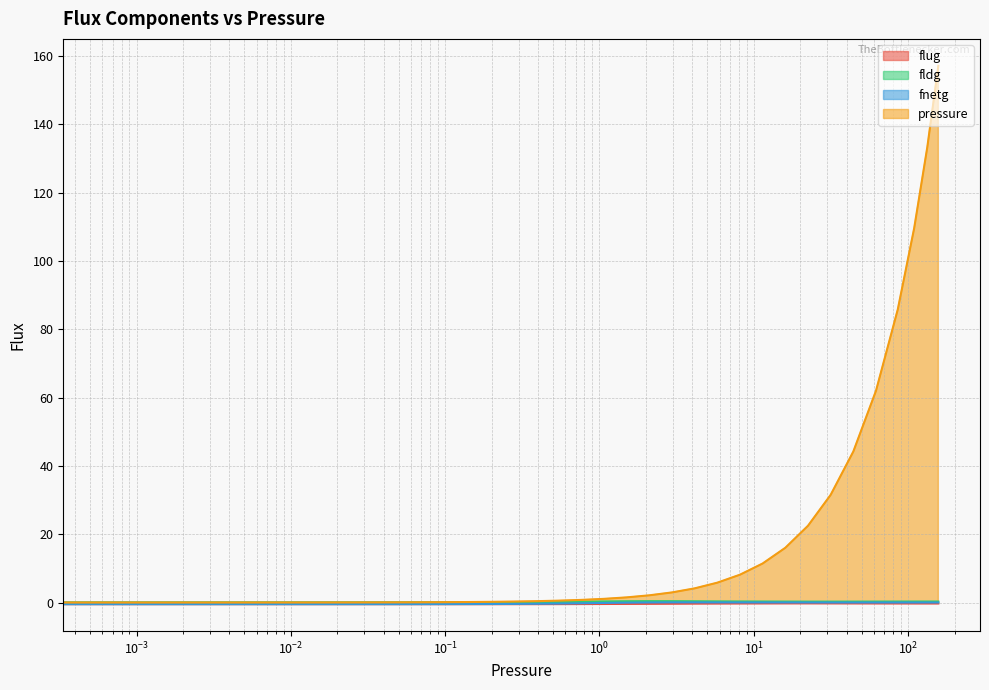

At which category is the sum across all series the highest?

157.1